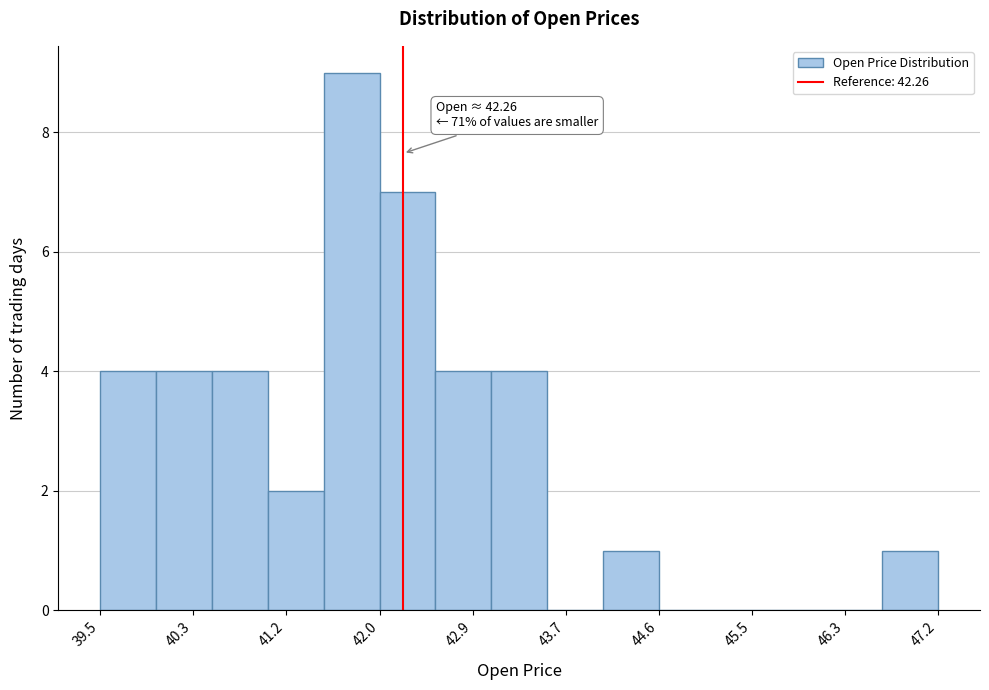

Which range on the x-axis has the tallest bar?

41.5 to 42.0